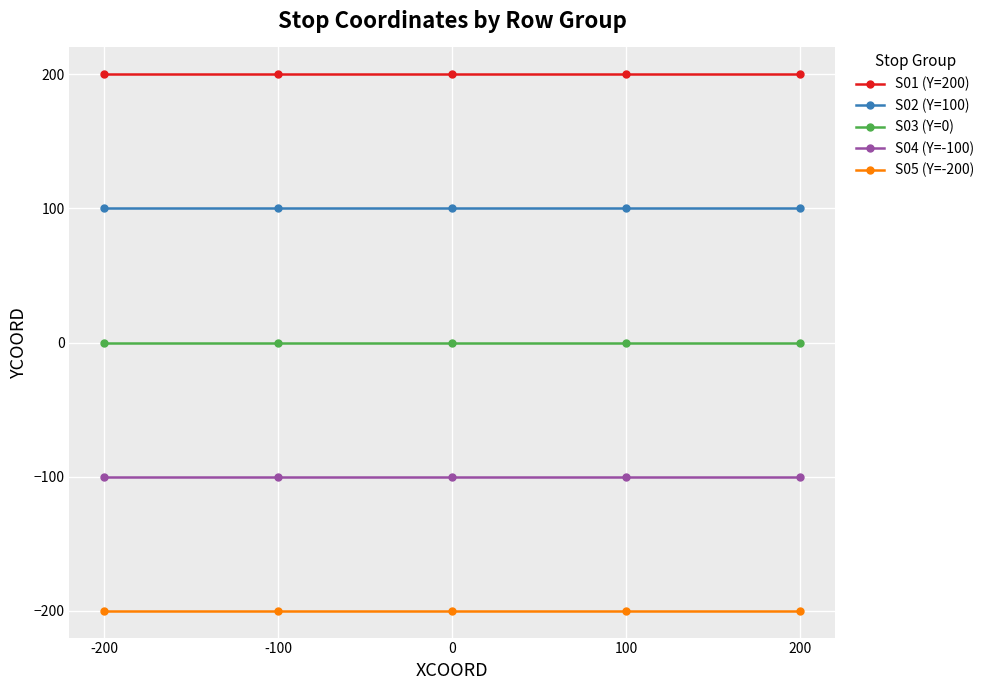

Is it true that S02 (Y=100) equals 100 at 200?

True